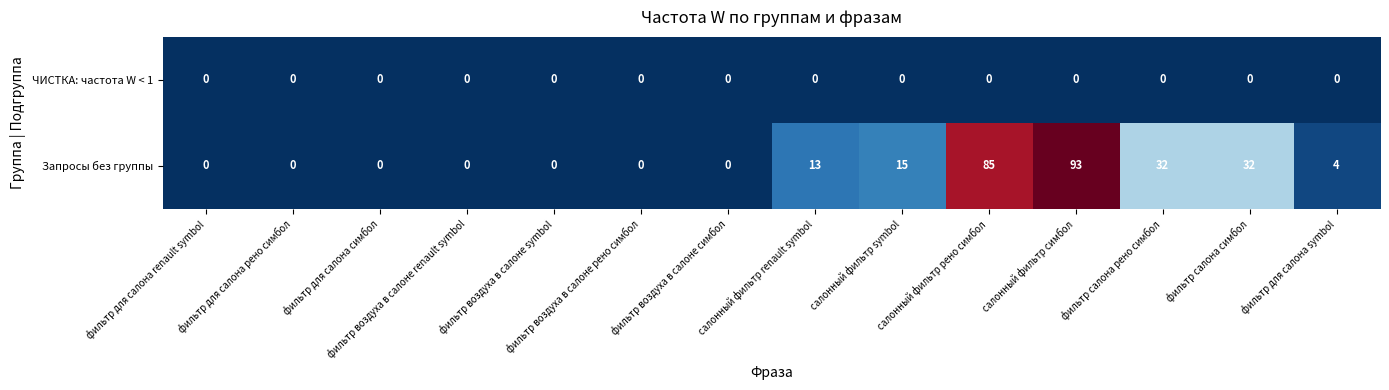

True or false: Запросы без группы has a value of 93 at салонный фильтр симбол.

True